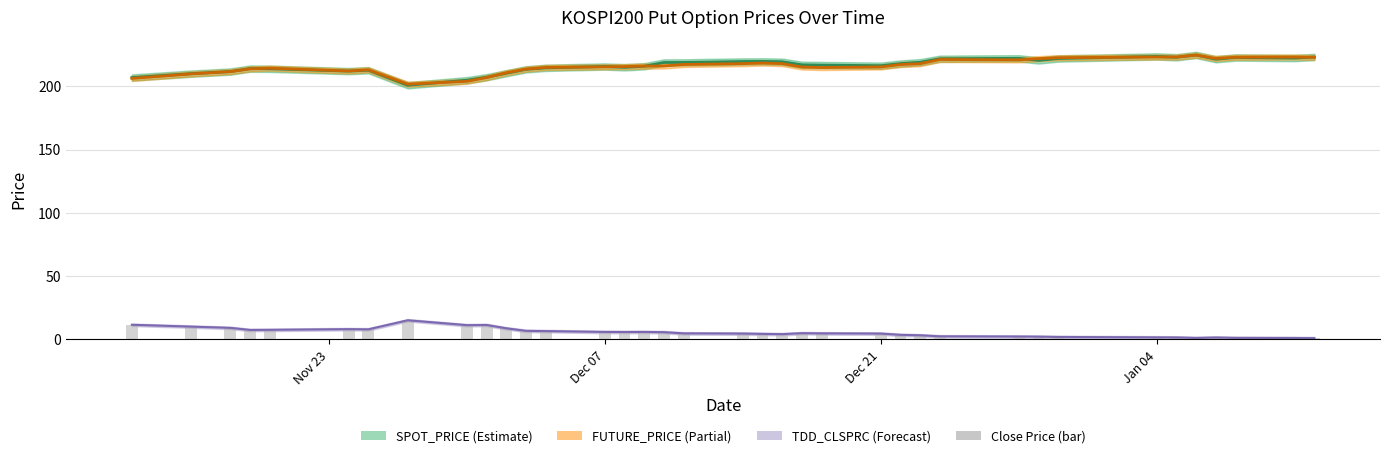

How many groups of bars are there?

37